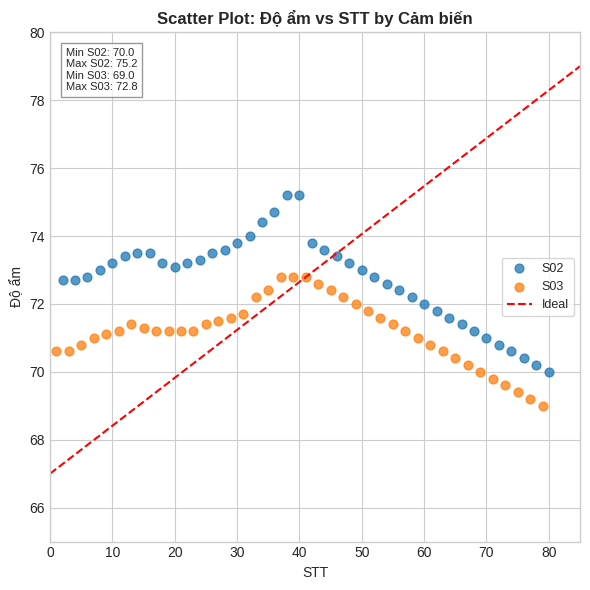

Which series reaches the minimum Y coordinate?

S03